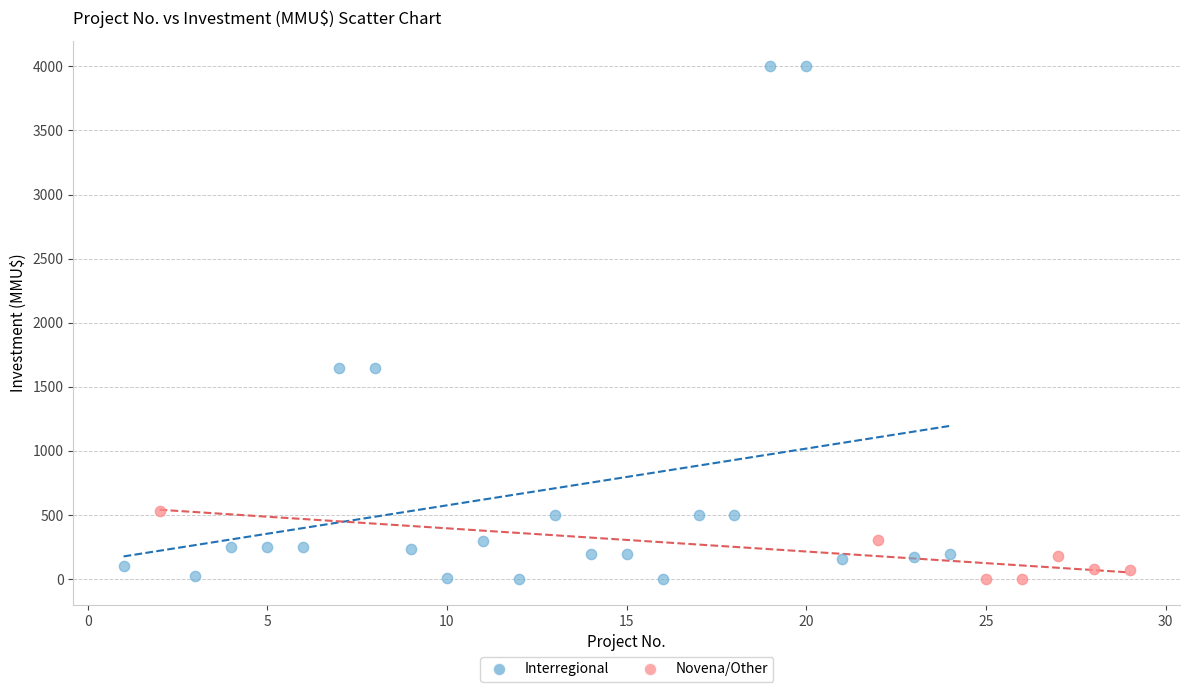

Which series contains the highest Y value?

Interregional